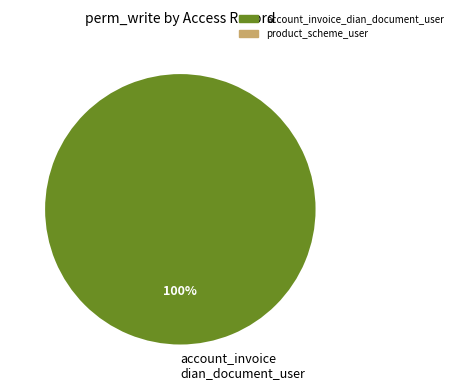

Which slice represents more than half of the pie?

account_invoice dian_document_user